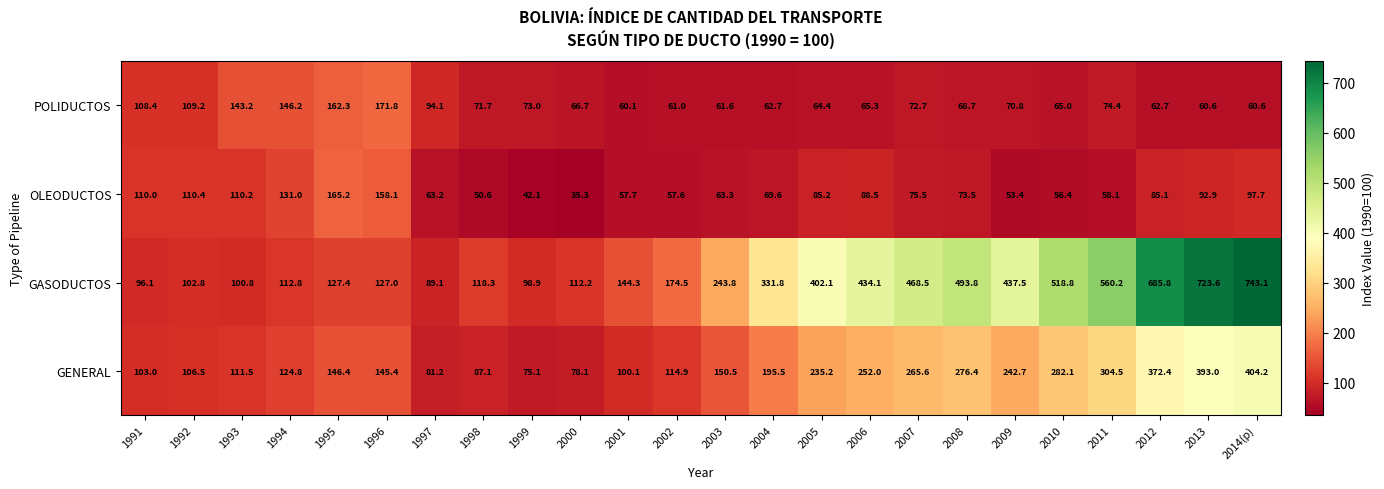

The value of POLIDUCTOS at 2005 is 24.4. True or false?

False